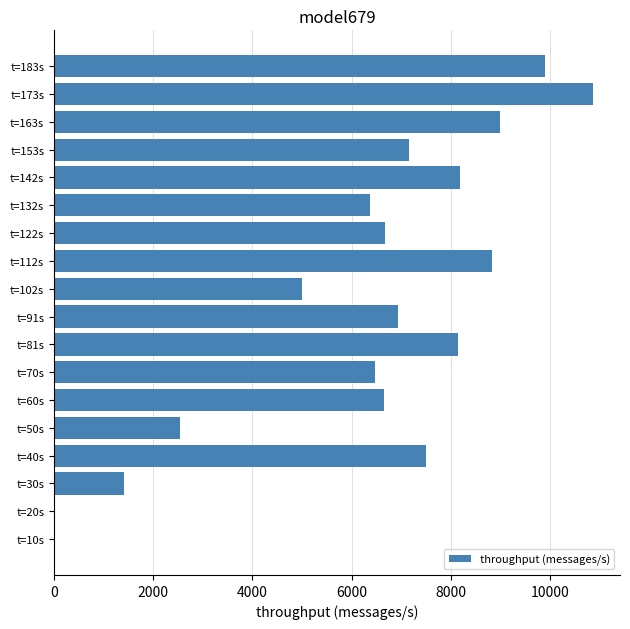

What is the change in value from t=142s to t=183s?

+1712